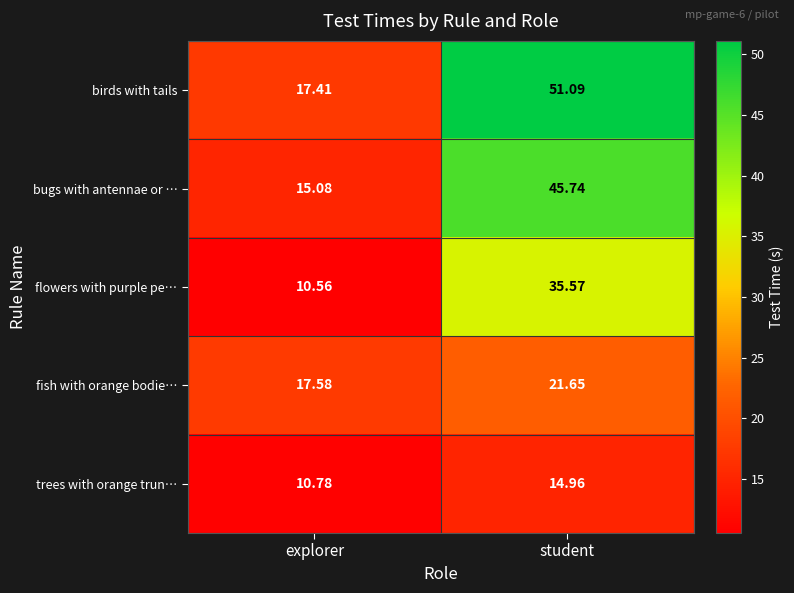

How many series are shown in this chart?

5